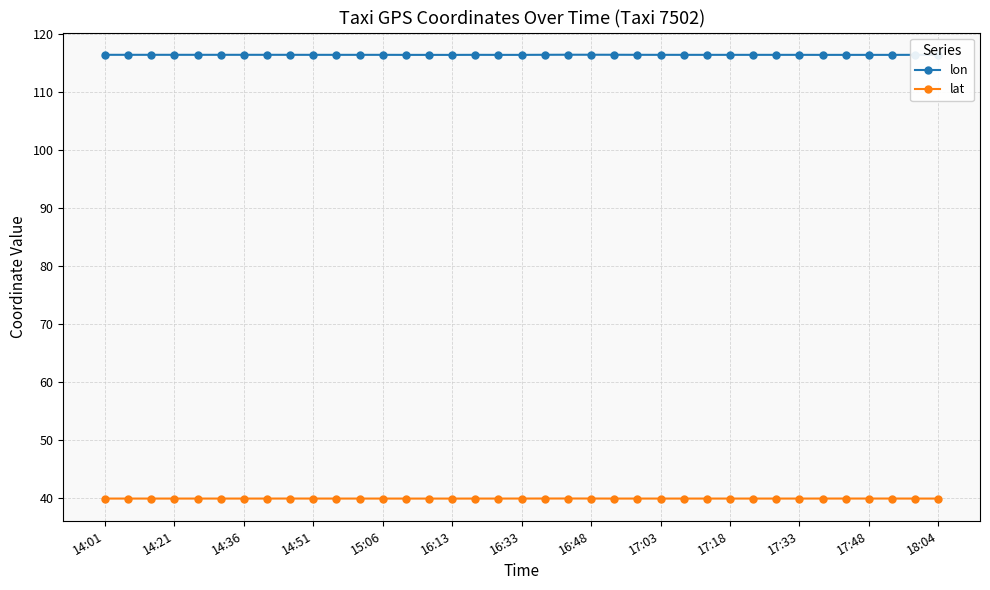

What is the value of the lat point at the 15th from the left?

39.9